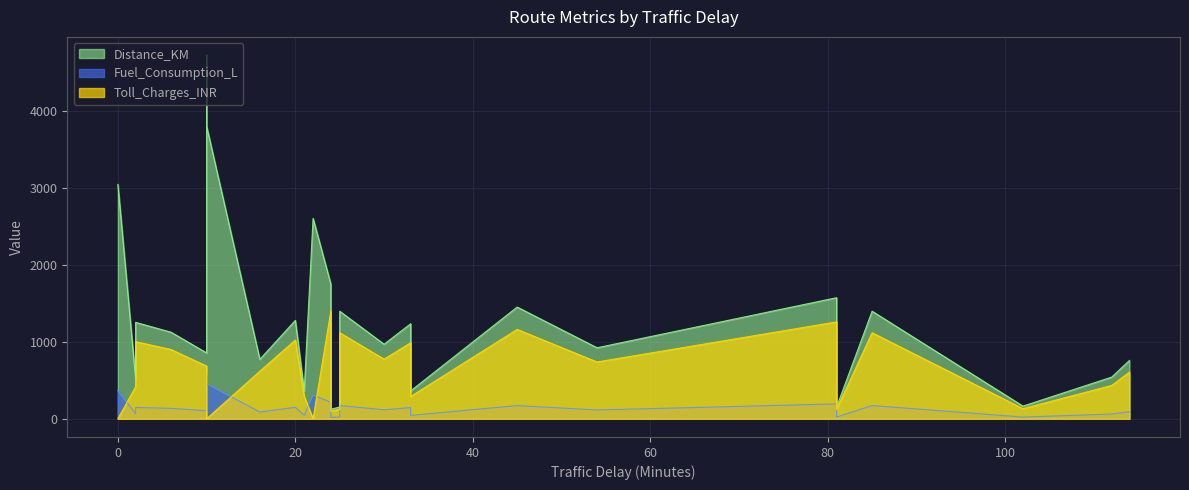

What is the average value of the Toll_Charges_INR series?

587.7